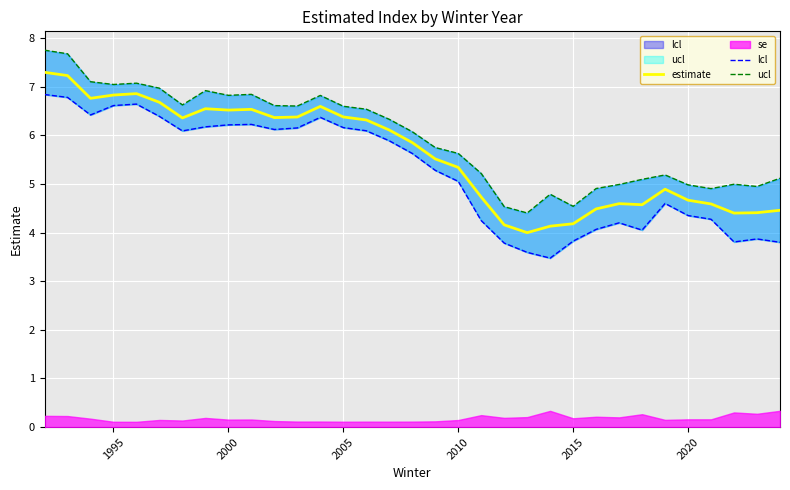

The estimate series shows 6.5 at 2000. True or false?

True